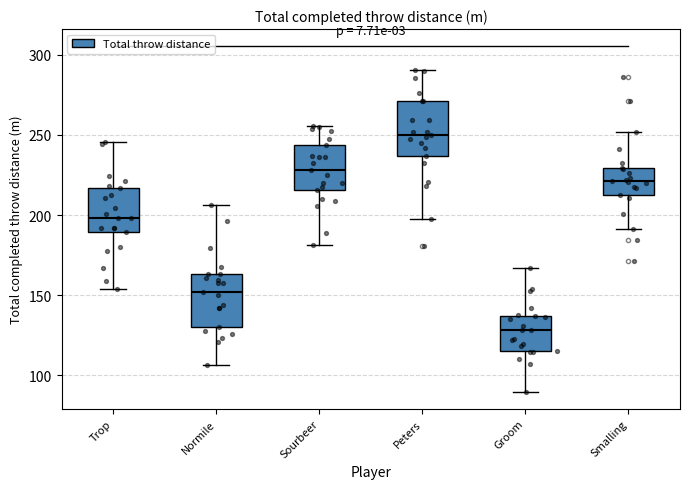

Reading left to right, transcribe this box plot: for each box, give where its median line is, the range the box spans, and where its two whiskers end, as read against the y-axis. The values are not printed on the chart, so give them approximately, as read against the axis.

Trop: median 200, box 190 to 215, whiskers 155 to 245
Normile: median 150, box 130 to 165, whiskers 105 to 205
Sourbeer: median 230, box 215 to 245, whiskers 180 to 255
Peters: median 250, box 235 to 270, whiskers 195 to 290
Groom: median 130, box 115 to 135, whiskers 90 to 165
Smalling: median 220, box 215 to 230, whiskers 190 to 250